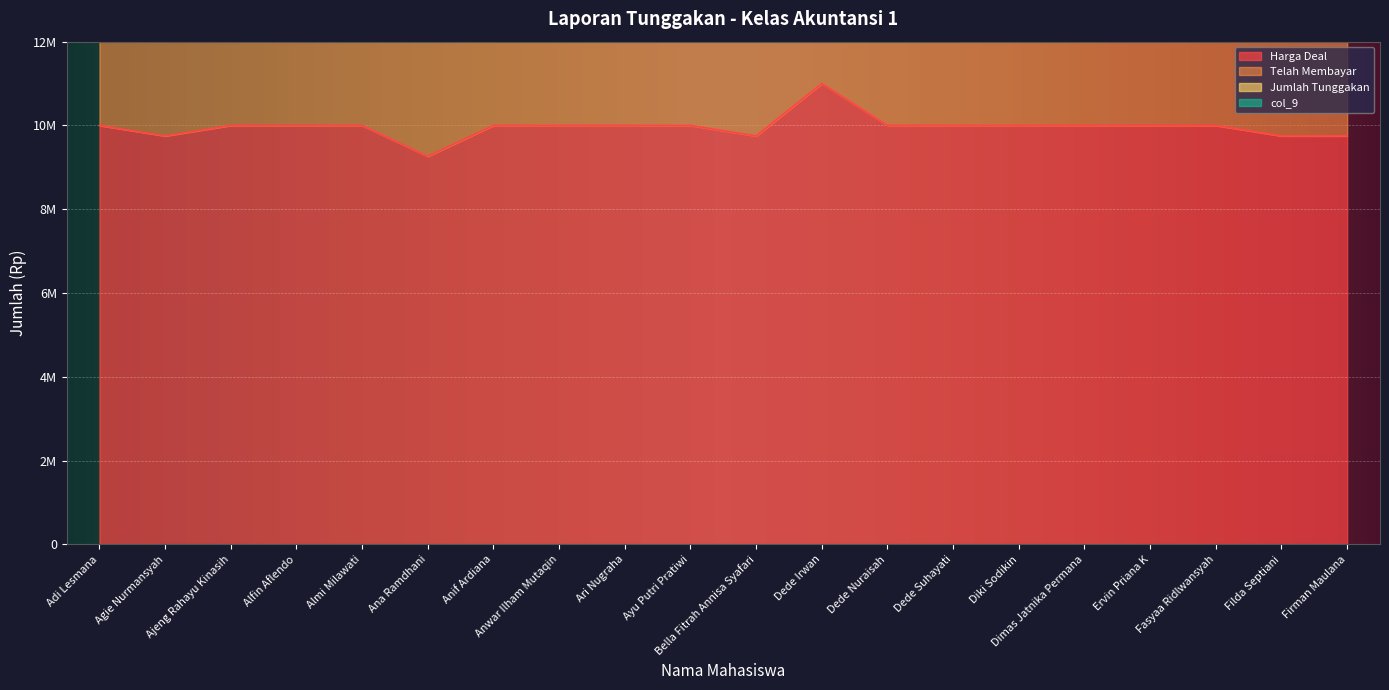

Reading right to left, what are all the values shown in this chart?

Harga Deal: 9750000	9750000	10000000	10000000	10000000	10000000	10000000	10000000	11000000	9750000	10000000	10000000	10000000	10000000	9262500	10000000	10000000	10000000	9750000	10000000
Telah Membayar: 15000000	16675000	13700000	16175000	13605000	15200000	20000000	16100000	22000000	16600000	14600000	16400000	17000000	18400000	18525000	15000000	15000000	13200000	16600000	17000000
col_9: 19500000	19500000	20000000	20000000	20000000	20000000	20000000	20000000	22000000	19500000	20000000	20000000	20000000	20000000	18525000	20000000	20000000	20000000	19500000	20000000